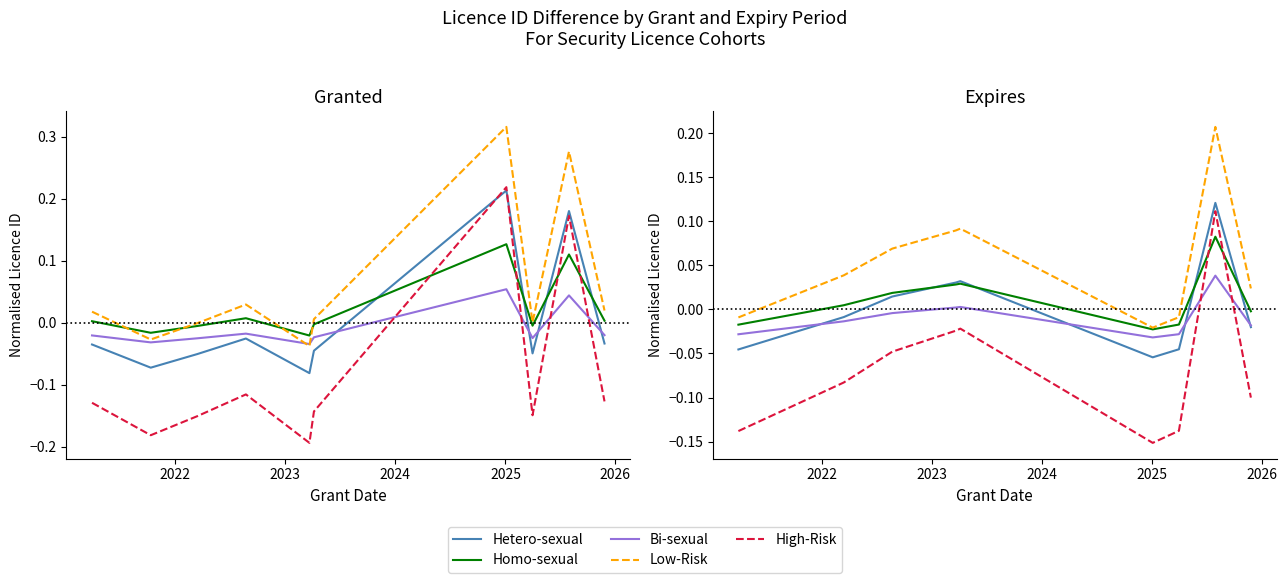

Is this an area chart (filled region under the line)?

No